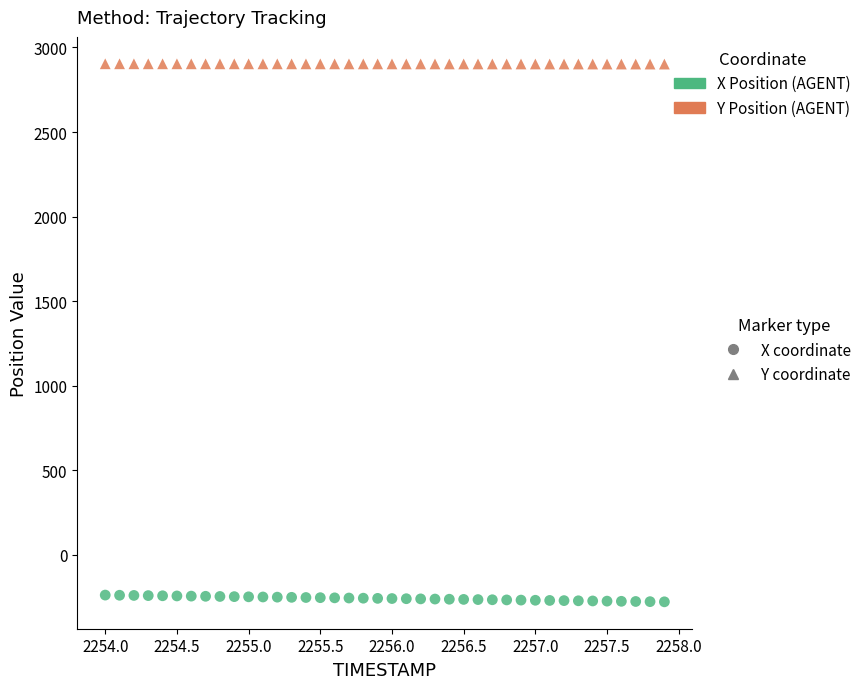

Across all data points, what is the range of X values (max minus min)?

3.9